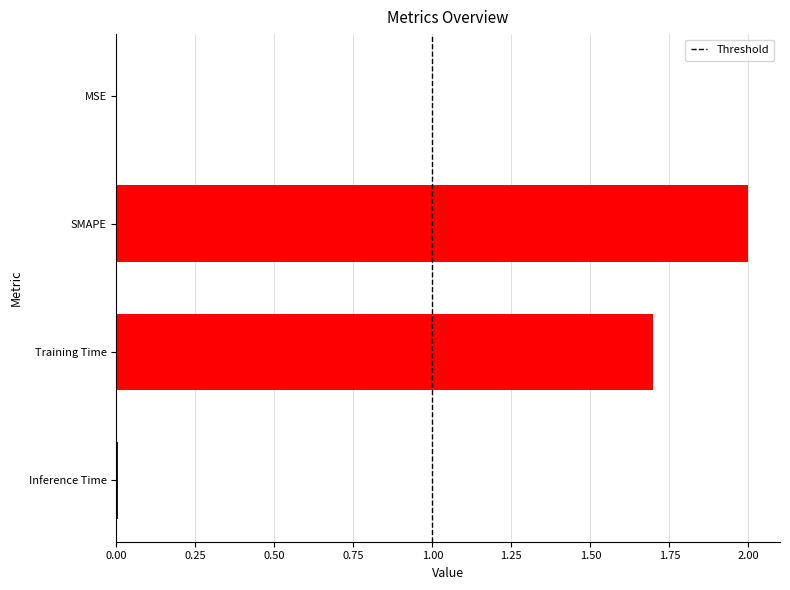

Is it true that the value at SMAPE is 0.6?

False